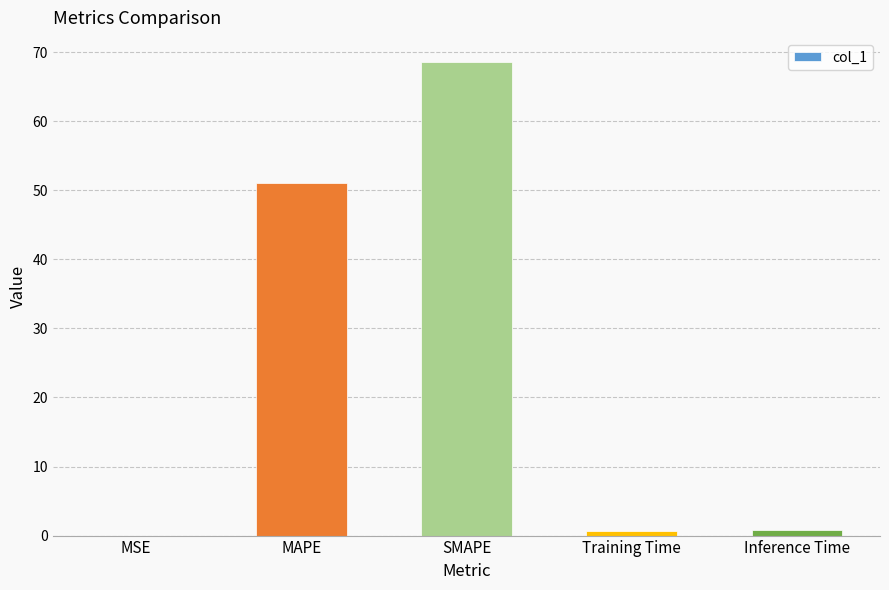

Count the number of data series in this chart.

1